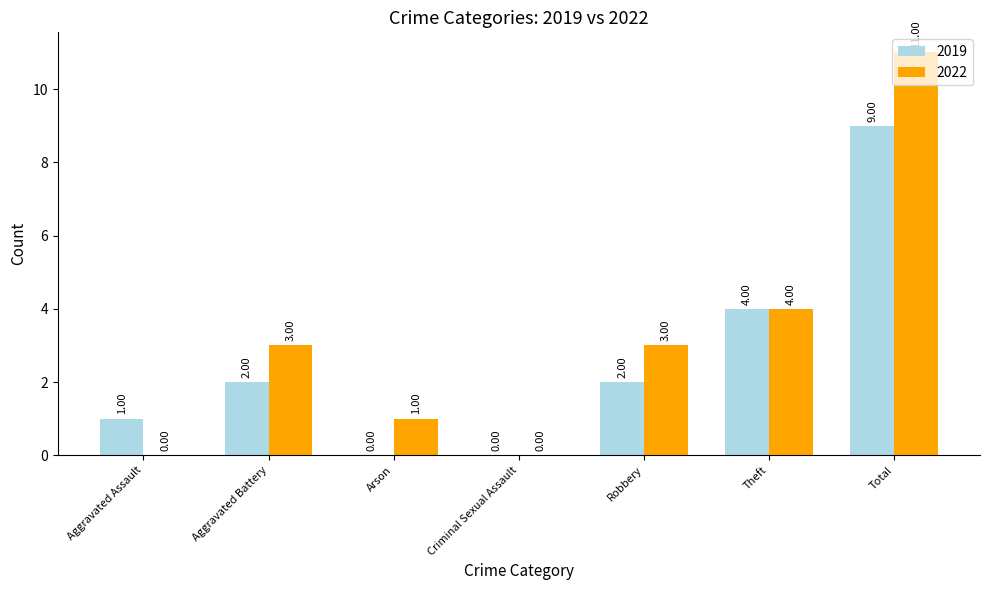

What is the sum of the 2022 values at Theft and Robbery?

7